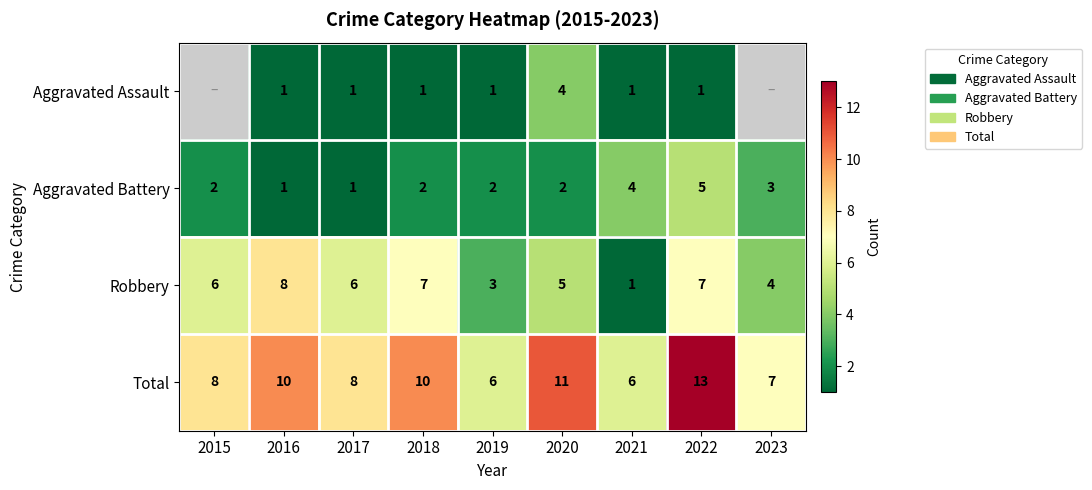

The value of Aggravated Battery at 2023 is 0.7. True or false?

False